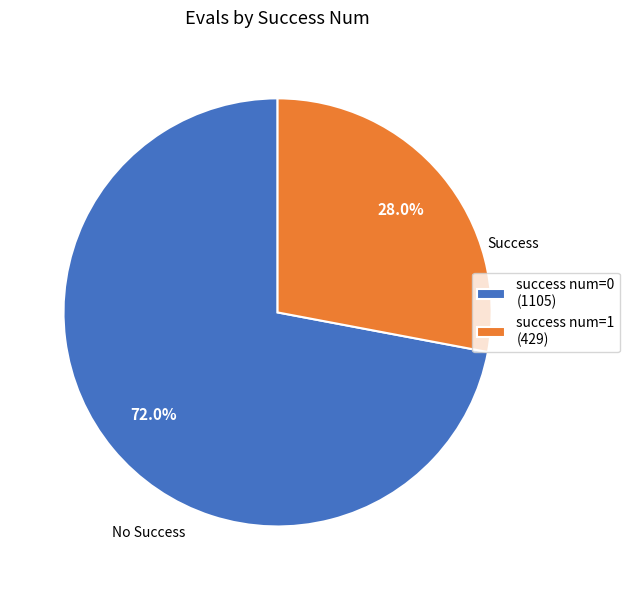

Is there any slice that represents more than half of the pie?

Yes